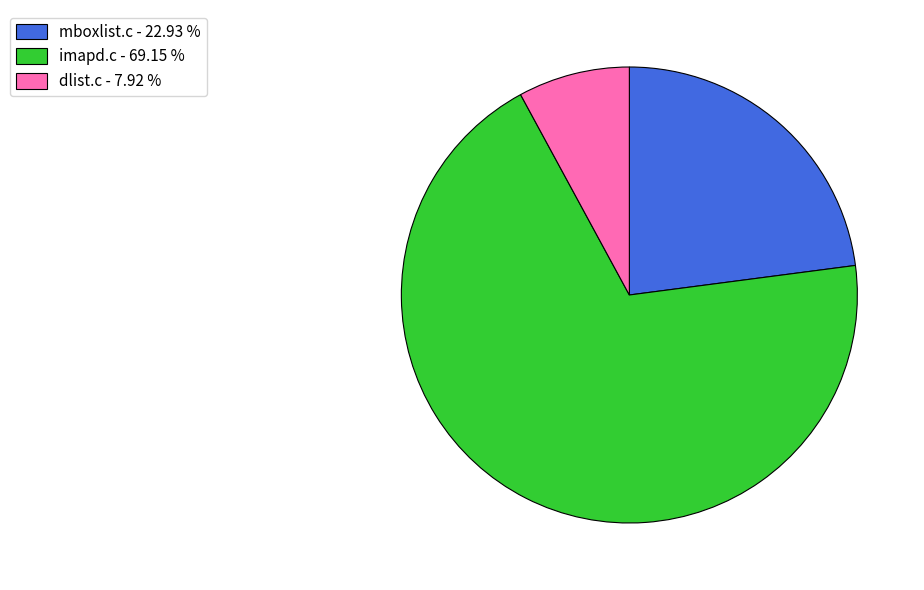

Is it true that dlist.c is 8% of the pie?

True